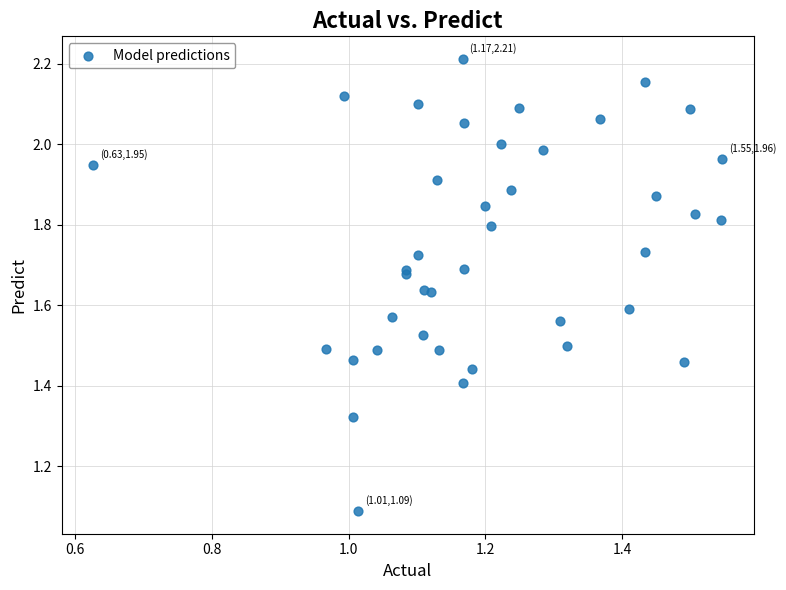

What Y value in the scatter plot is closest to 1?

1.1